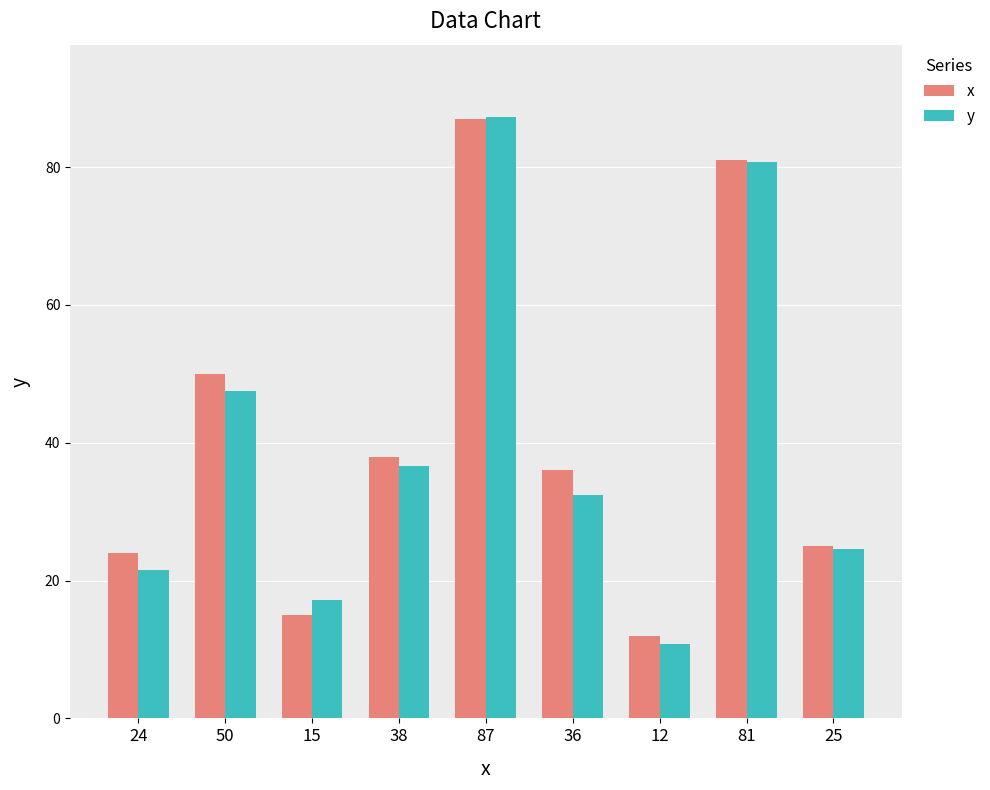

Which category has the highest value in the y series?

87